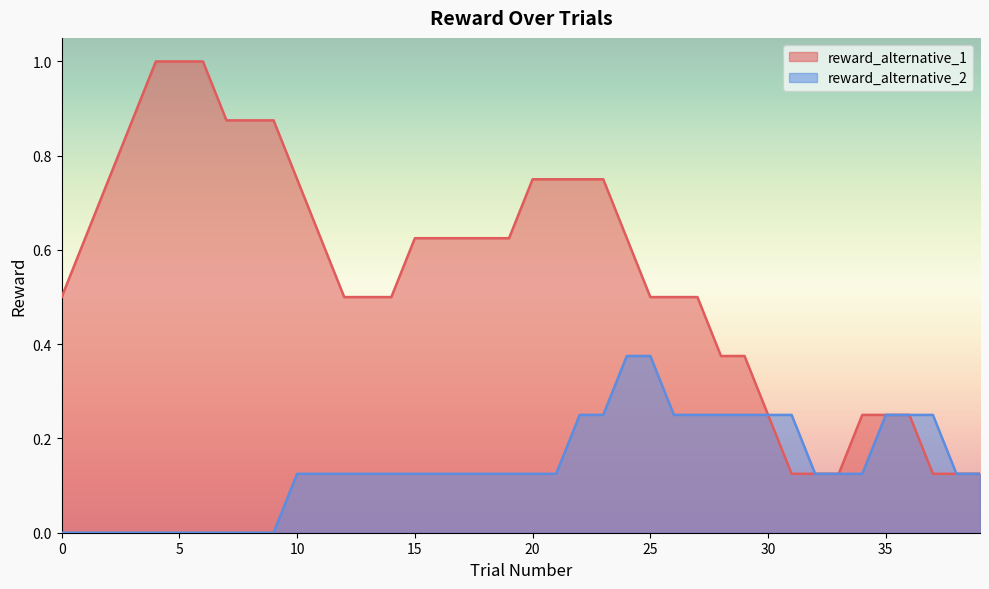

What are all the series names shown in the legend?

reward_alternative_1, reward_alternative_2